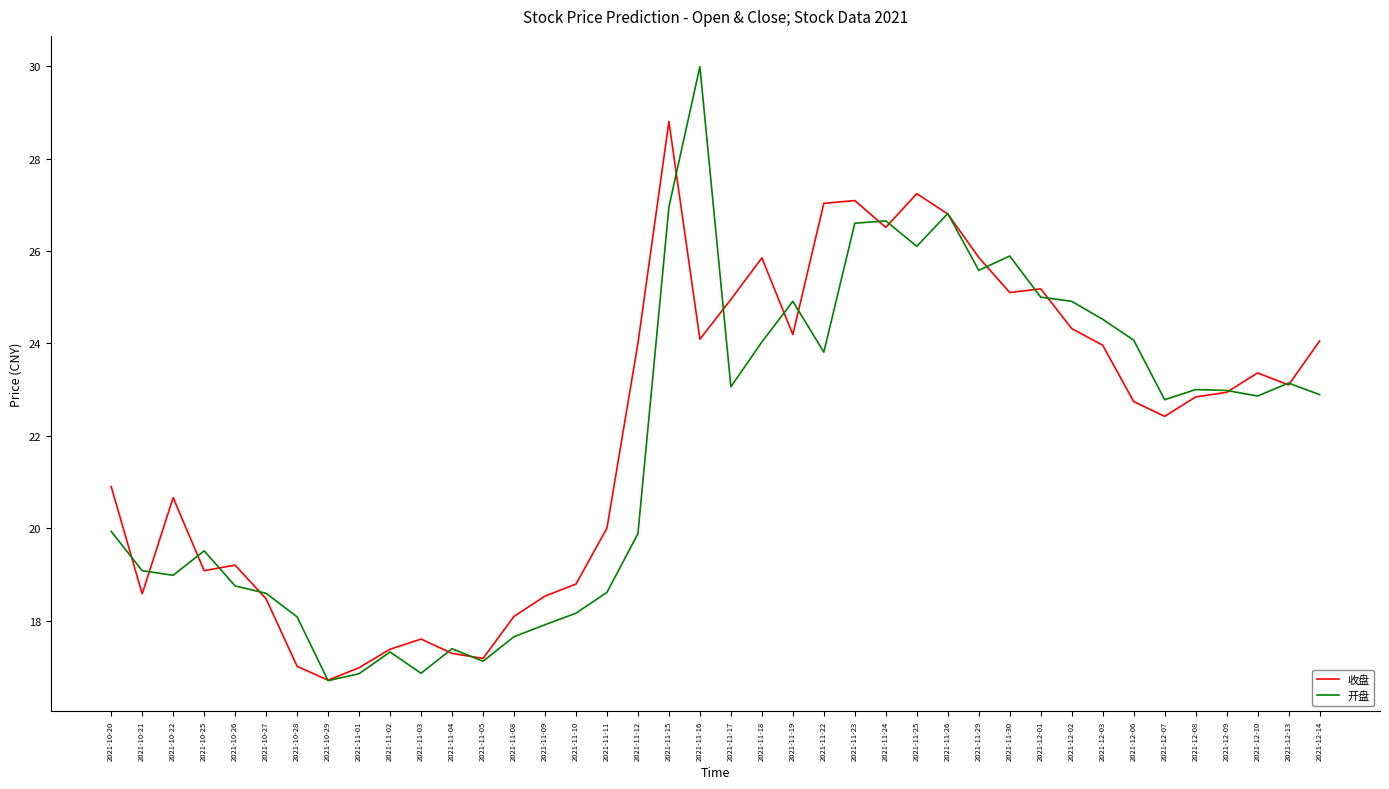

Which series has the widest spread of values?

开盘